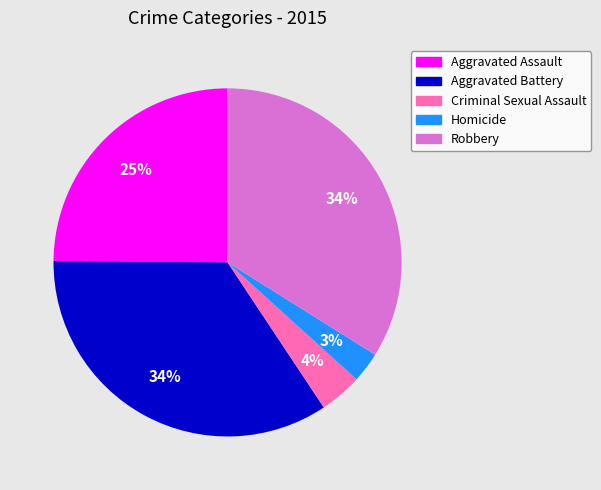

Which category has the smallest portion of the pie?

Homicide